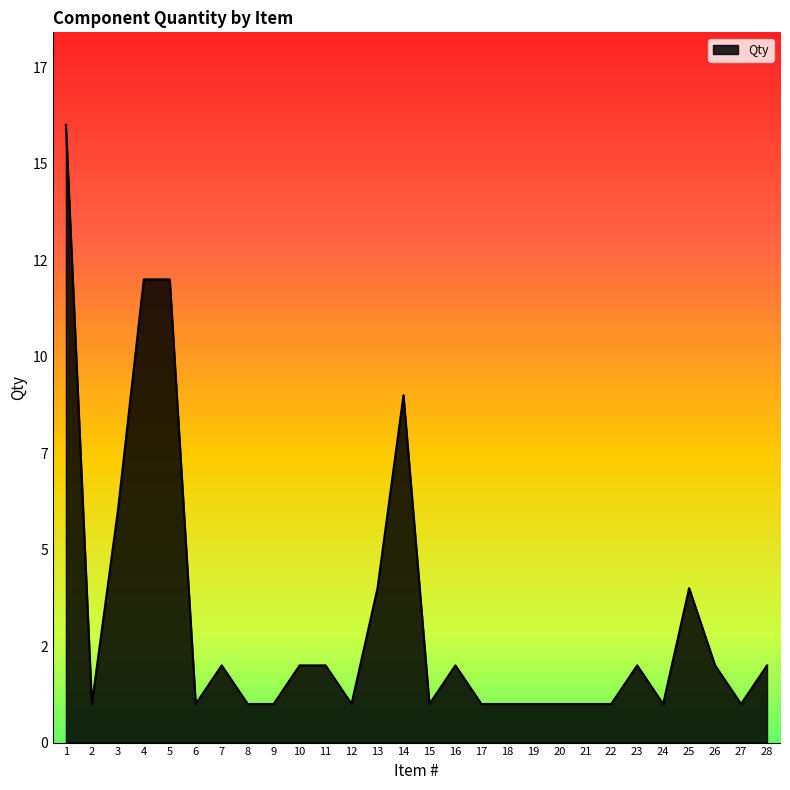

What is the average value?

3